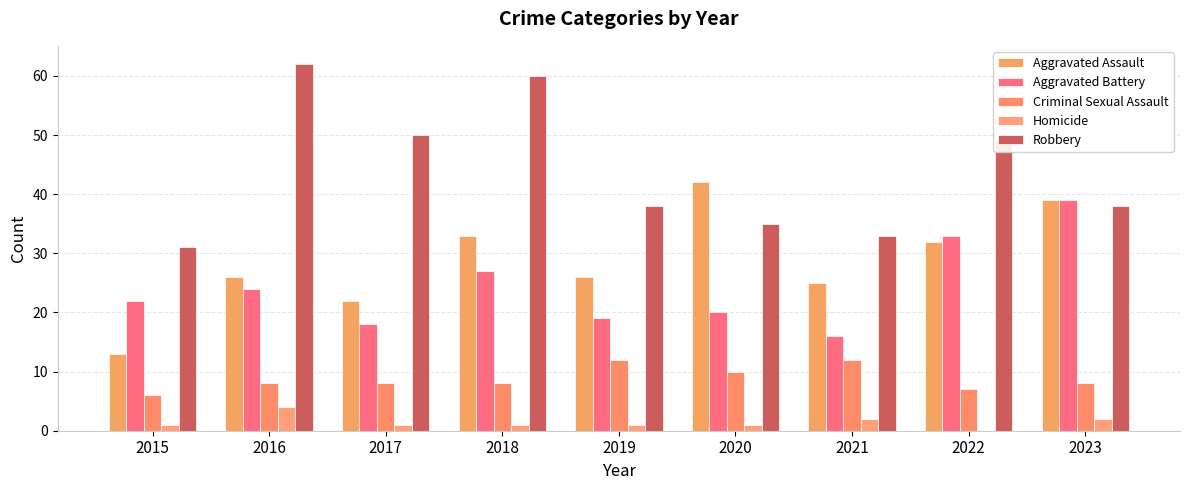

Which has a higher value, 2016 or 2015?

2016